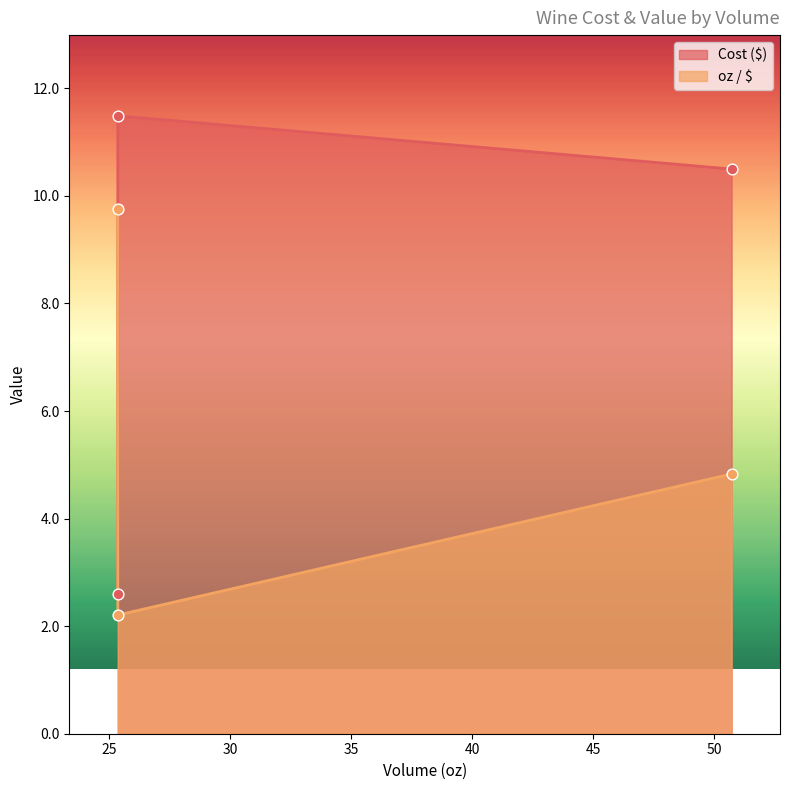

Which series contains the lowest Y value?

oz / $